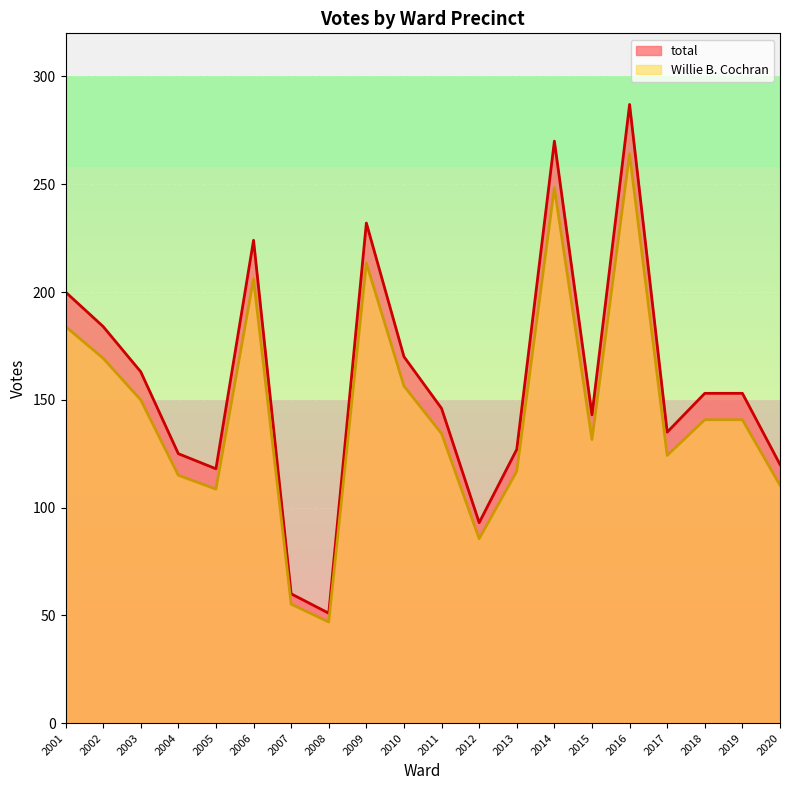

Reading left to right, transcribe all the data shown in this chart.

total: 200.0	184.0	163.0	125.0	118.0	224.0	60.0	51.0	232.0	170.0	146.0	93.0	127.0	270.0	143.0	287.0	135.0	153.0	153.0	120.0
Willie B. Cochran: 184.0	169.3	150.0	115.0	108.6	206.1	55.2	46.9	213.4	156.4	134.3	85.6	116.8	248.4	131.6	264.0	124.2	140.8	140.8	110.4